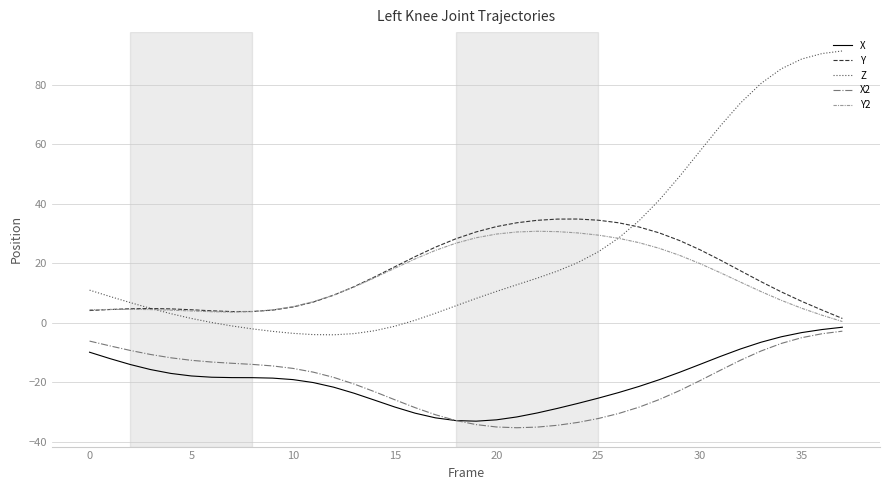

What is the smallest value displayed?

-35.2